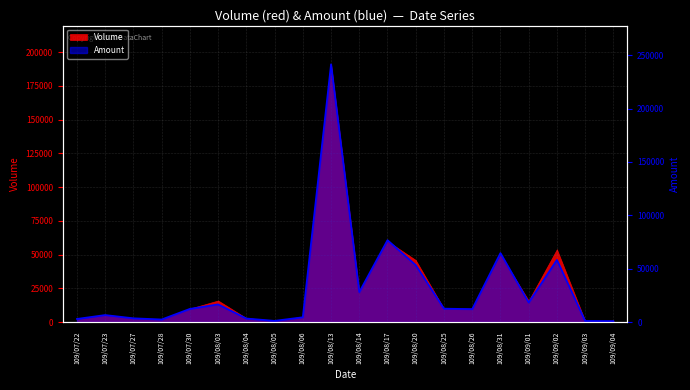

What is the difference between the values at 109/08/20 and 109/07/27?

49810